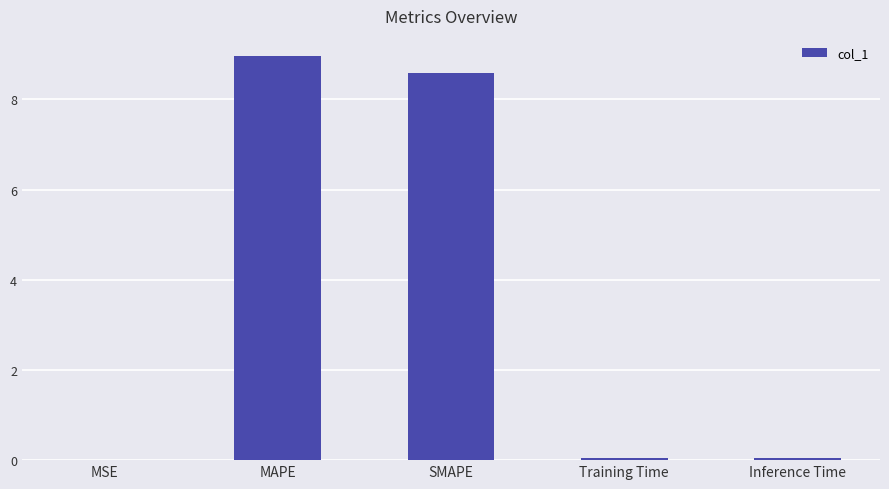

Which category has the highest value across all series?

MAPE